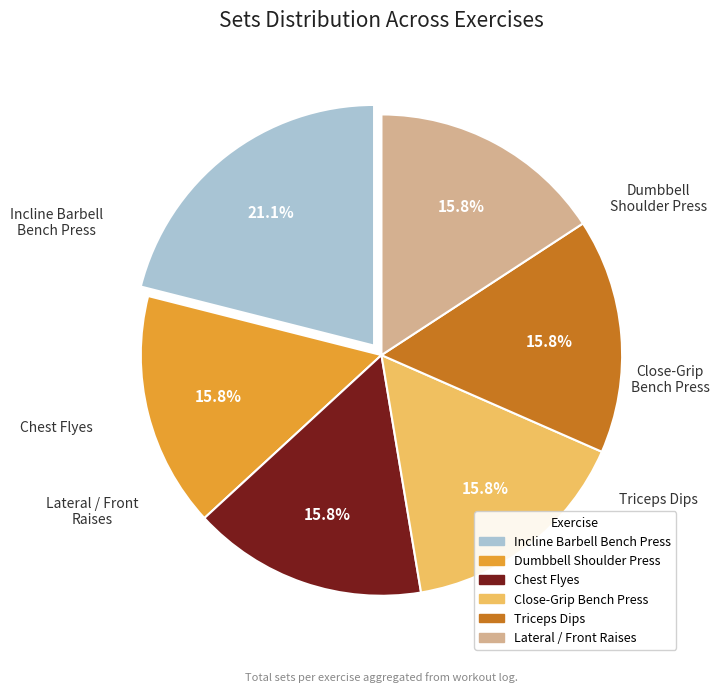

Does any single category account for the majority?

No